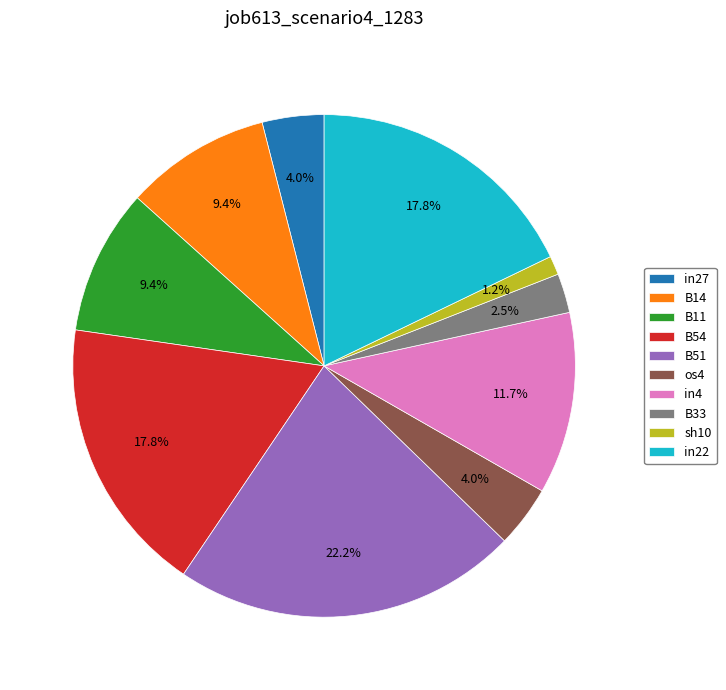

How many segments does this pie chart have?

10